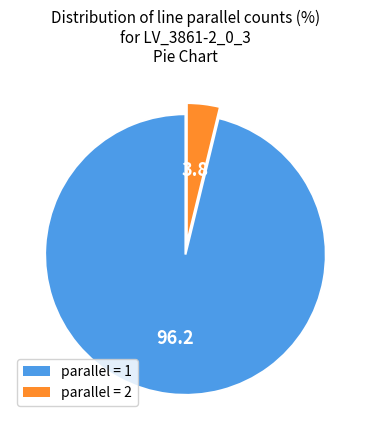

Count the number of slices in the pie.

2